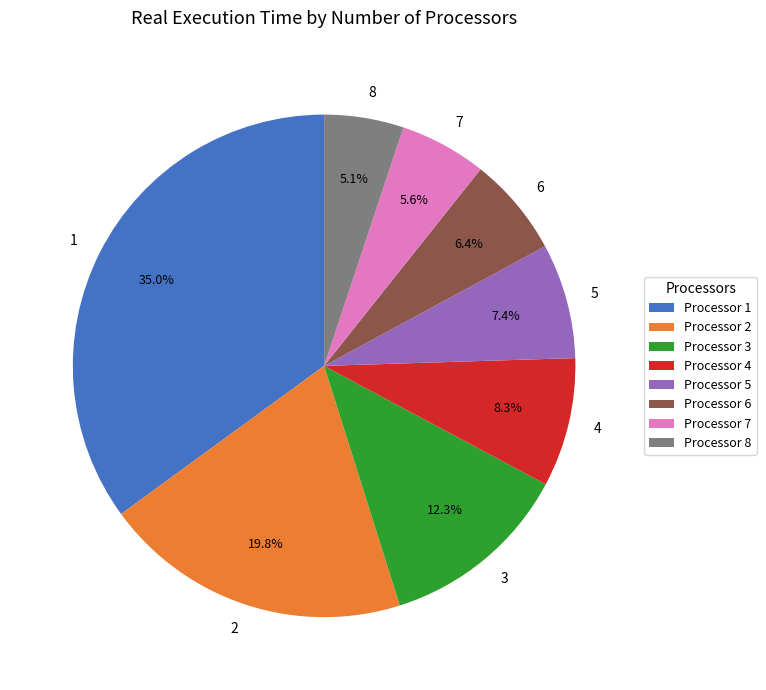

The 3 slice represents 12% of the pie. True or false?

True